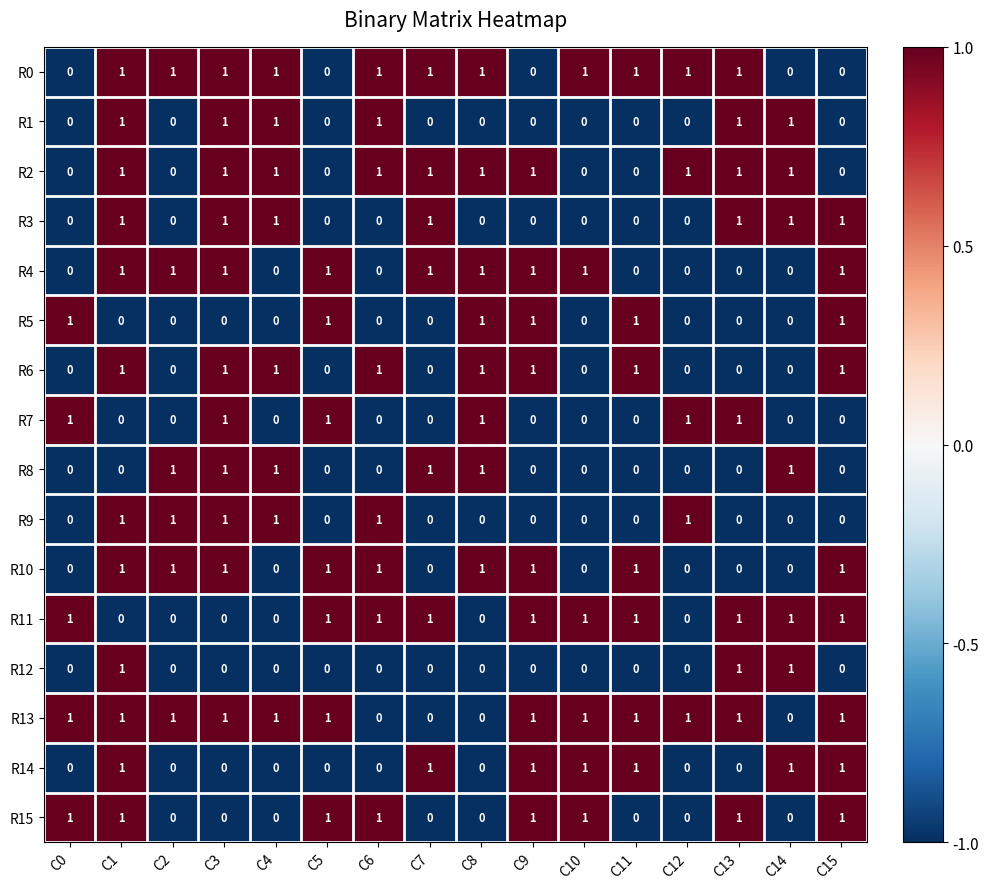

What is the smallest value displayed?

0